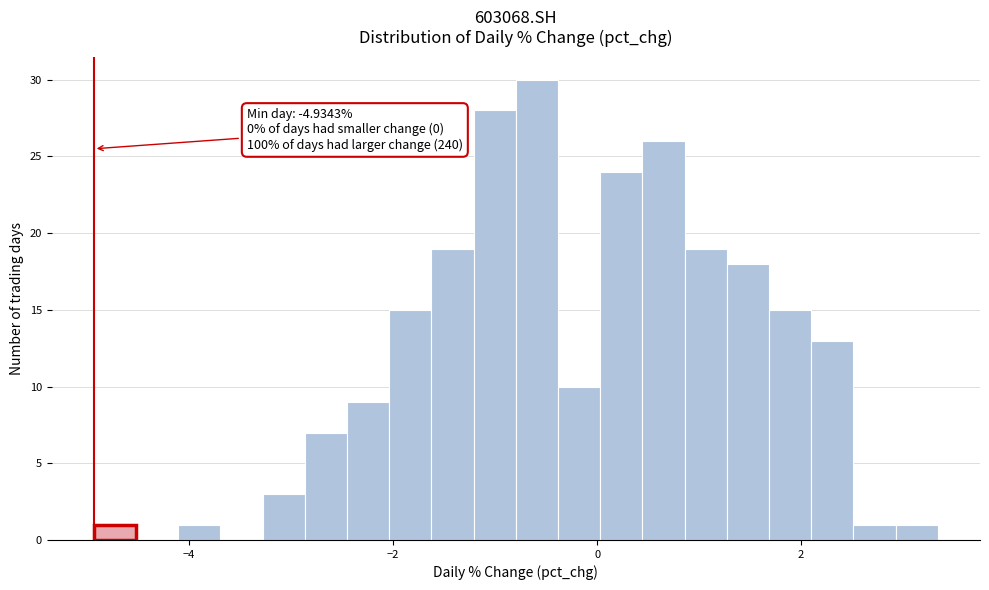

Read against the x-axis, roughly where is the centre of the tallest bar?

-0.6